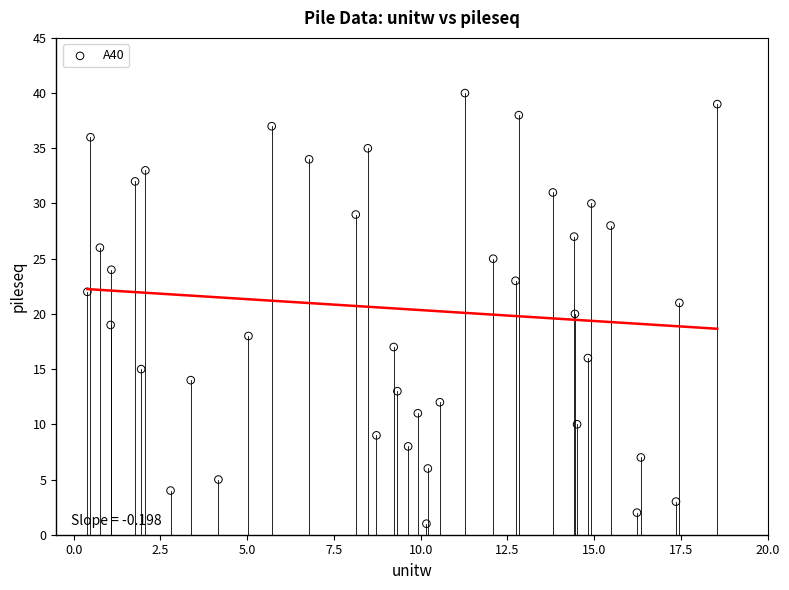

How many points are shown in the scatter plot?

40